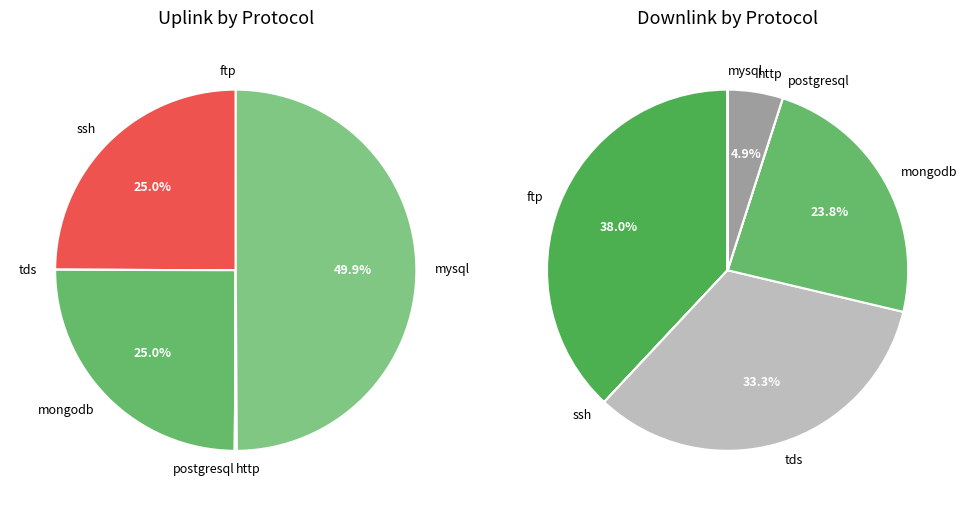

Which slice is the largest?

ftp